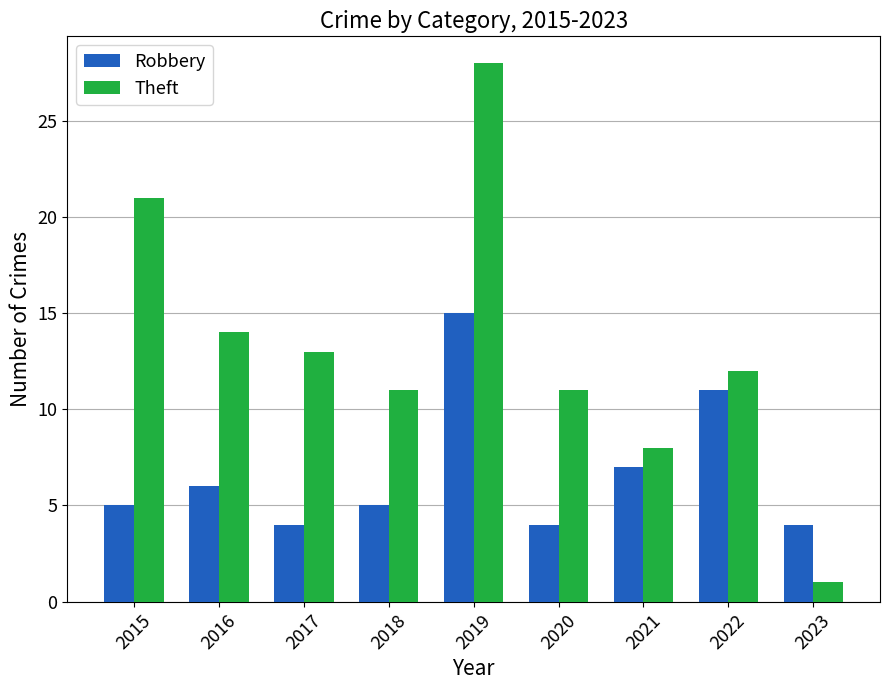

What is the total value across all series at 2021?

15